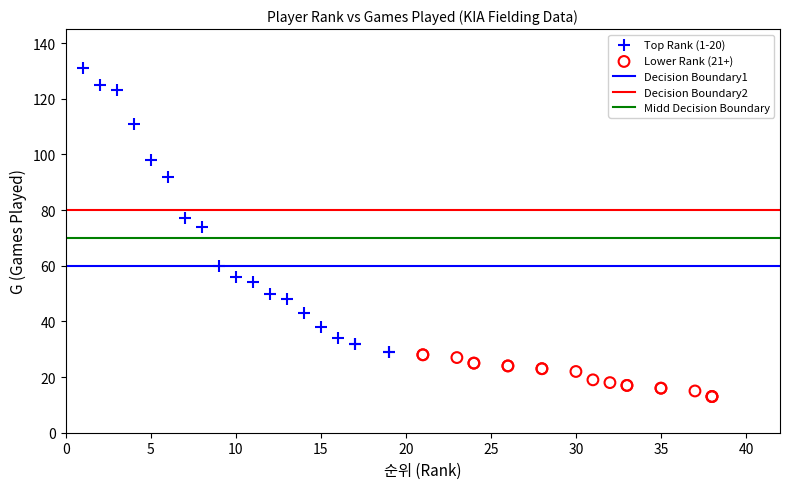

Which series reaches the maximum Y coordinate?

Top Rank (1-20)